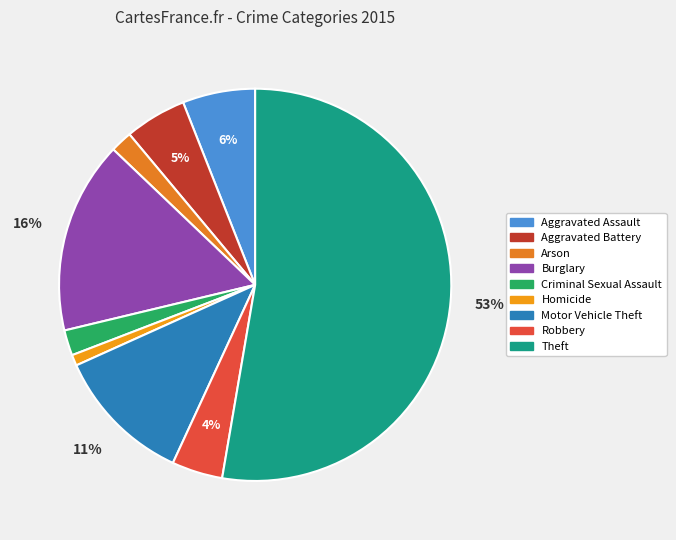

Combined, what portion of the pie is Robbery and Aggravated Battery?

9.3%